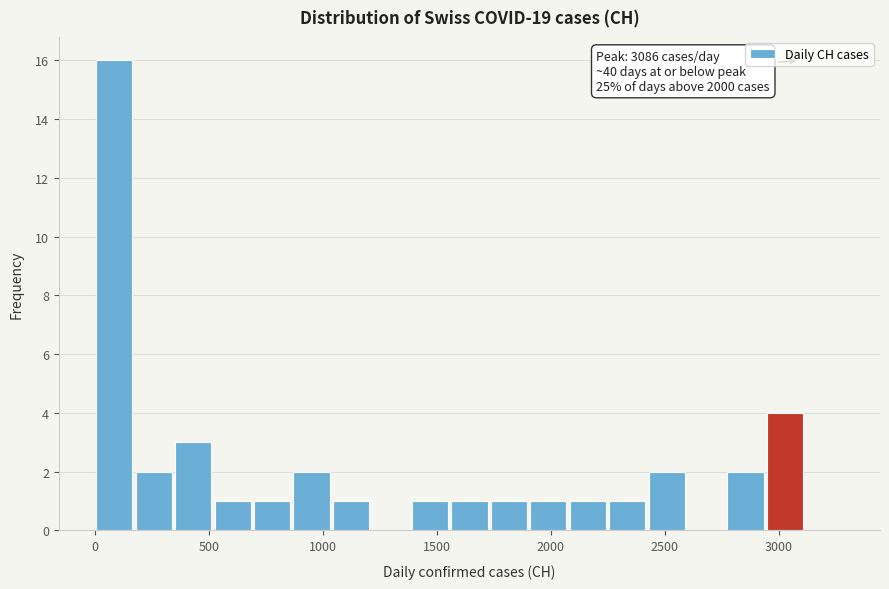

Around what value on the x-axis is the tallest bar? Give the approximate position of its centre, as read against the axis.

100